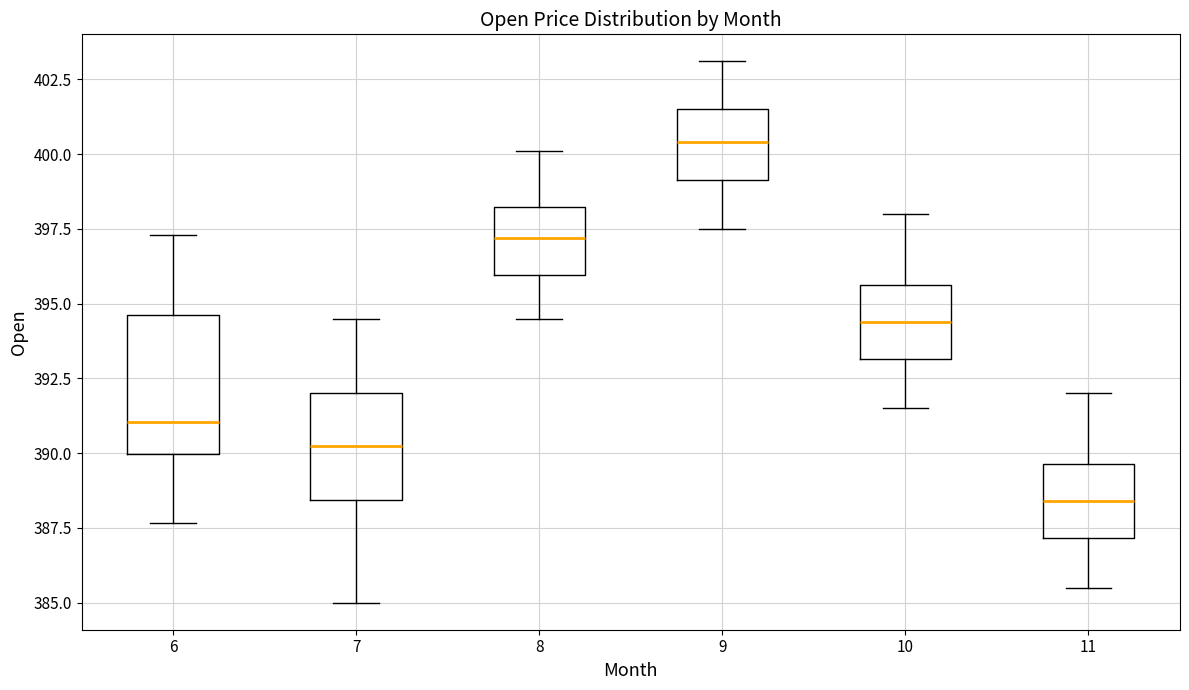

Which box has the highest median line?

9